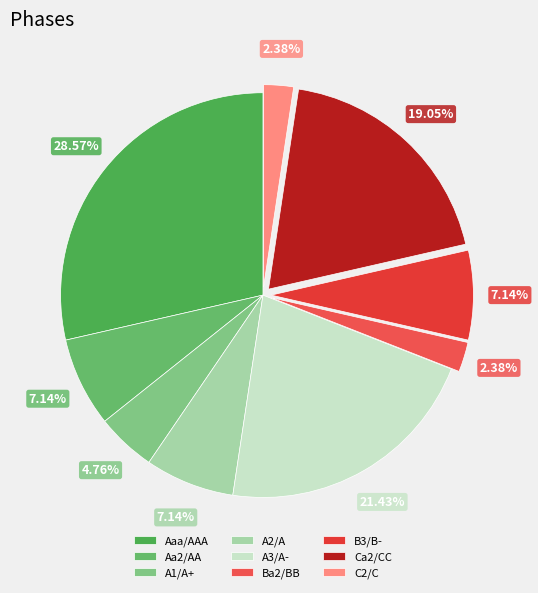

What is the total percentage of B3/B- and Ca2/CC?

26.2%